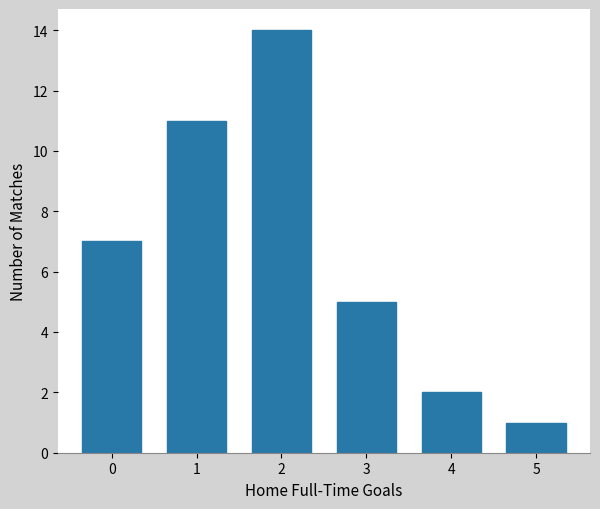

Reading right to left, transcribe all the data shown in this chart.

5=1	4=2	3=5	2=14	1=11	0=7